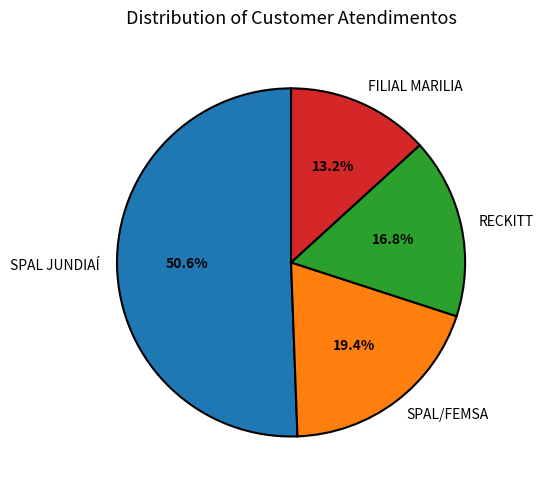

What percentage is the RECKITT slice, to the nearest percent?

17%